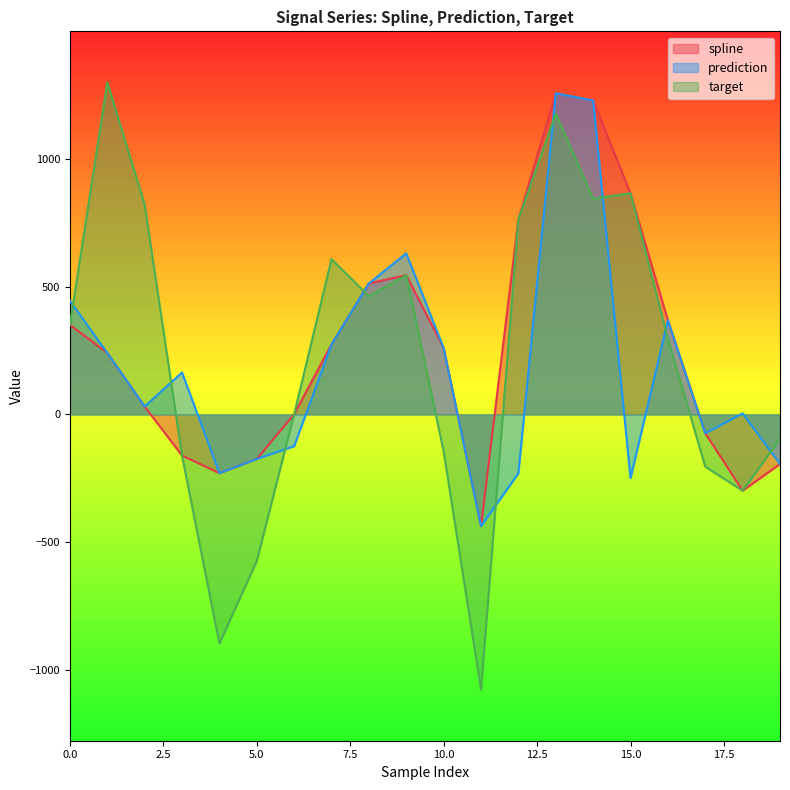

Which has a higher value, 15 or 3?

15